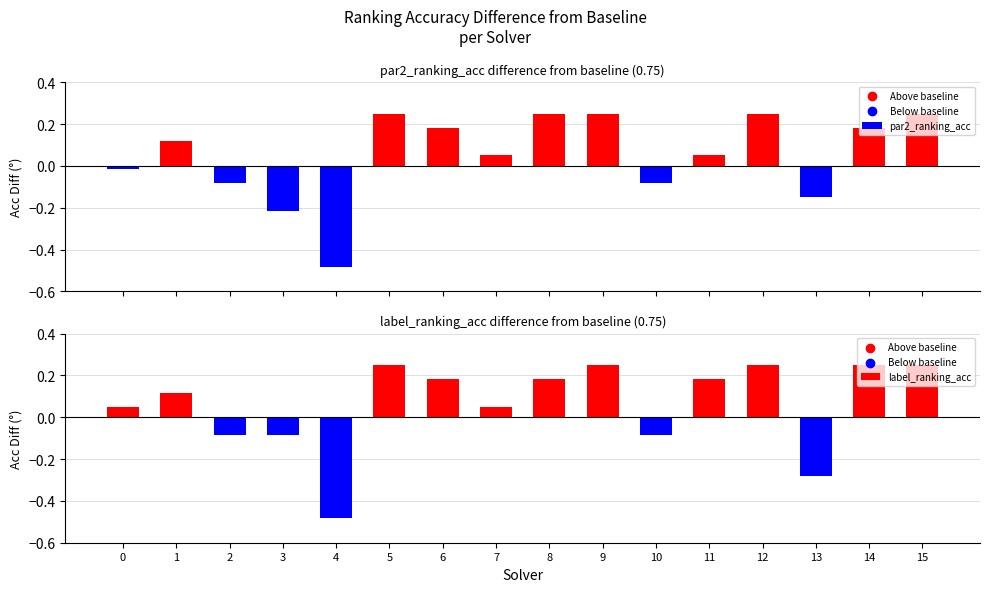

What is the total value across all series at 6?

0.4